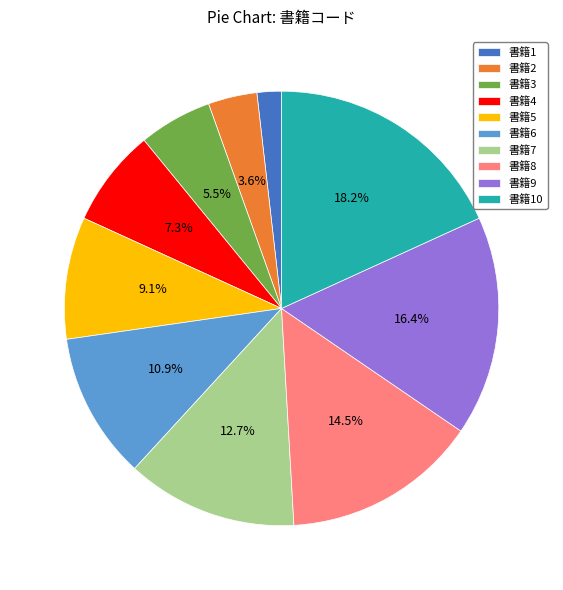

Is the sum of 書籍7 and 書籍1 greater than half?

No